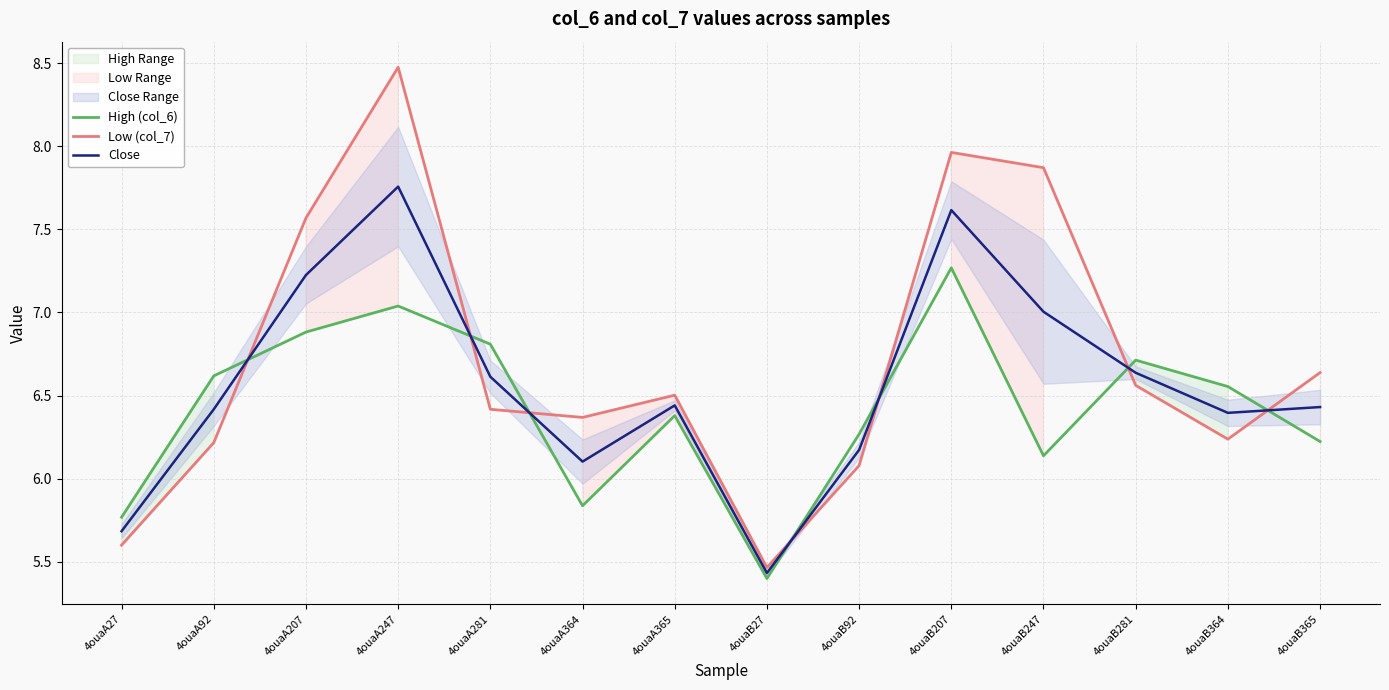

True or false: Close and High (col_6) intersect in this chart.

True